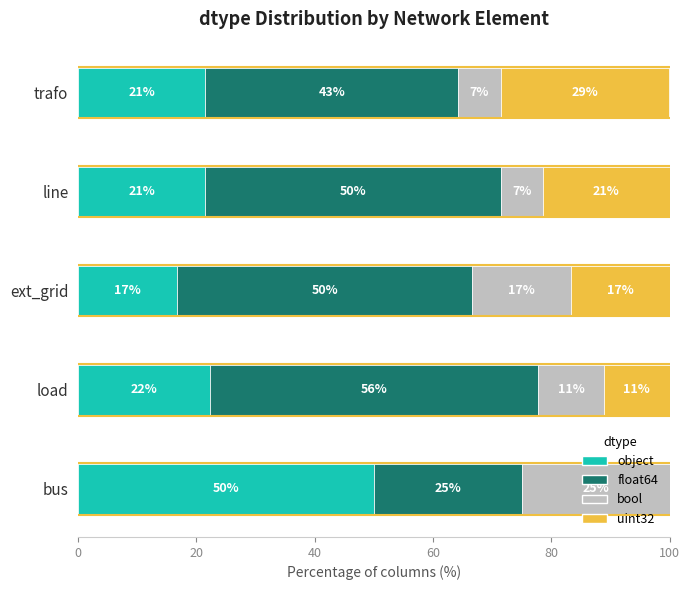

What are all the series names shown in the legend?

object, float64, bool, uint32